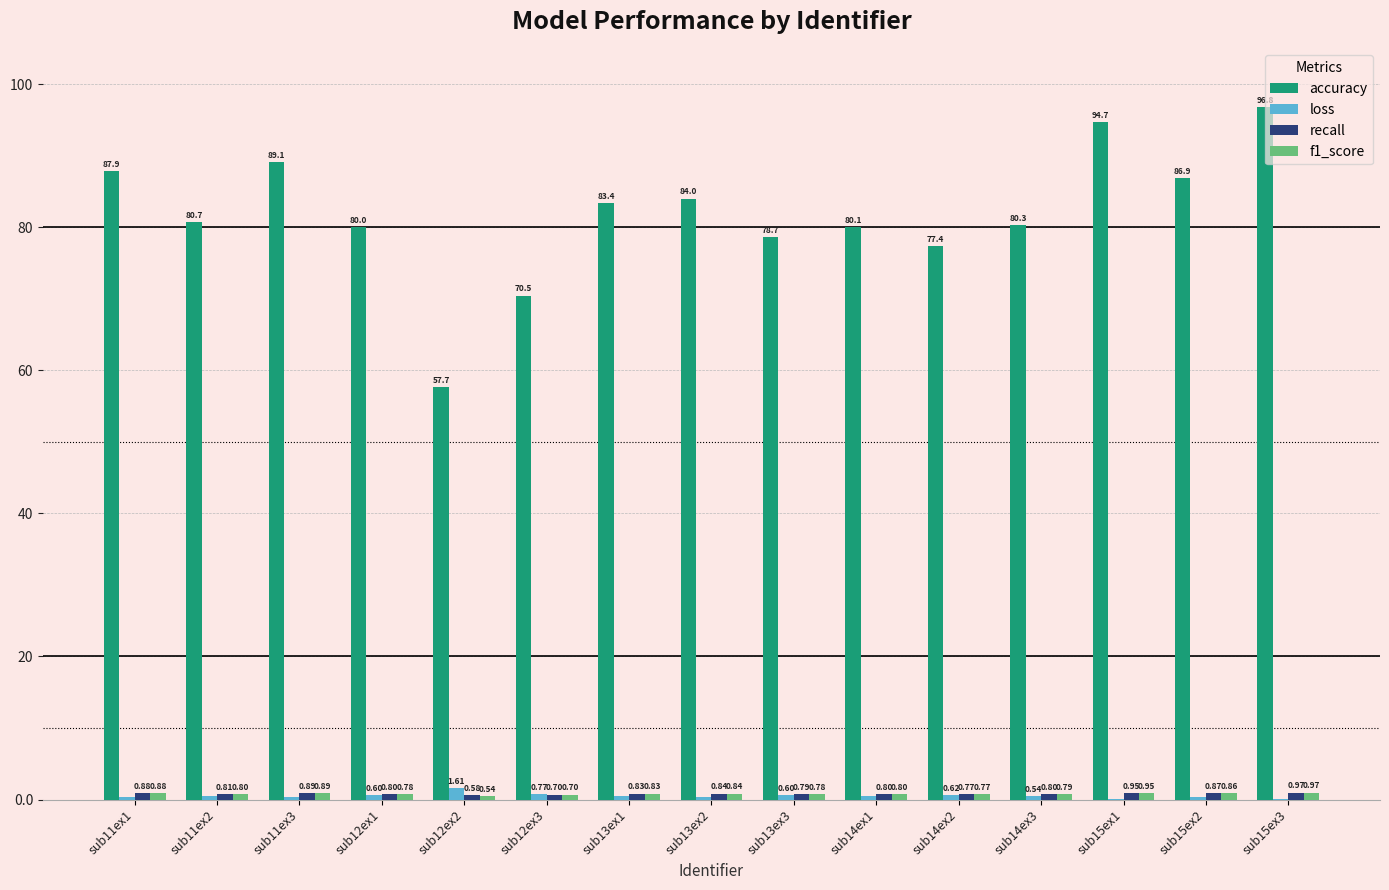

Which series has the largest total across all categories?

accuracy